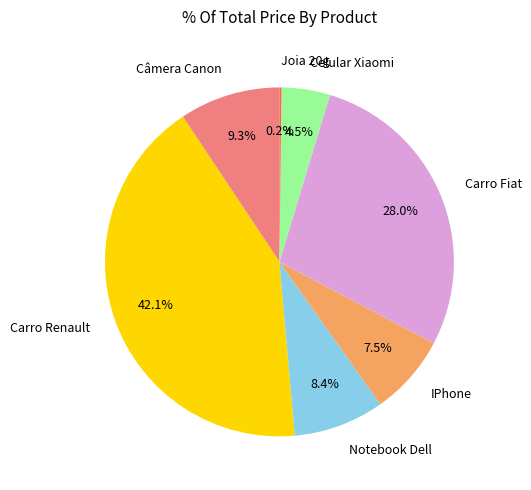

Between Carro Fiat and Notebook Dell, which is larger?

Carro Fiat